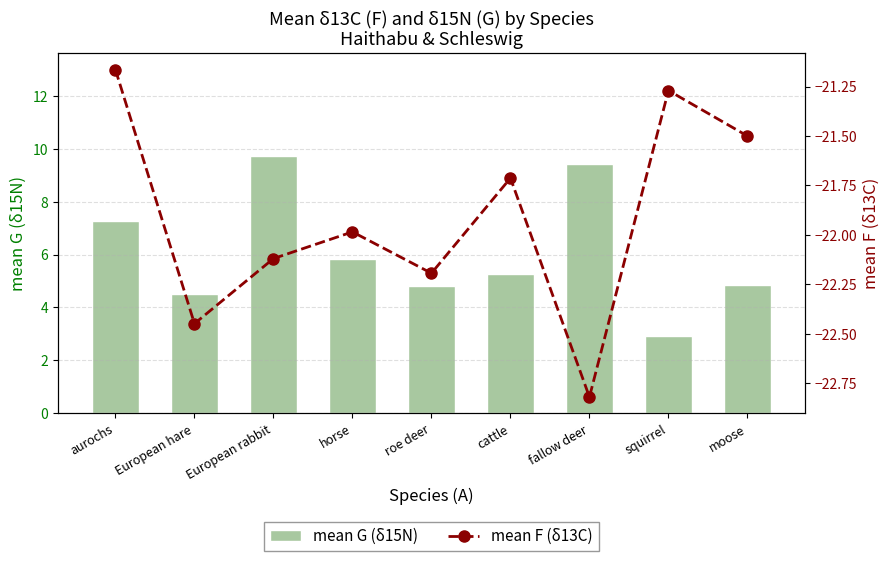

What is the approximate value of mean F (δ13C) at moose?

-21.5